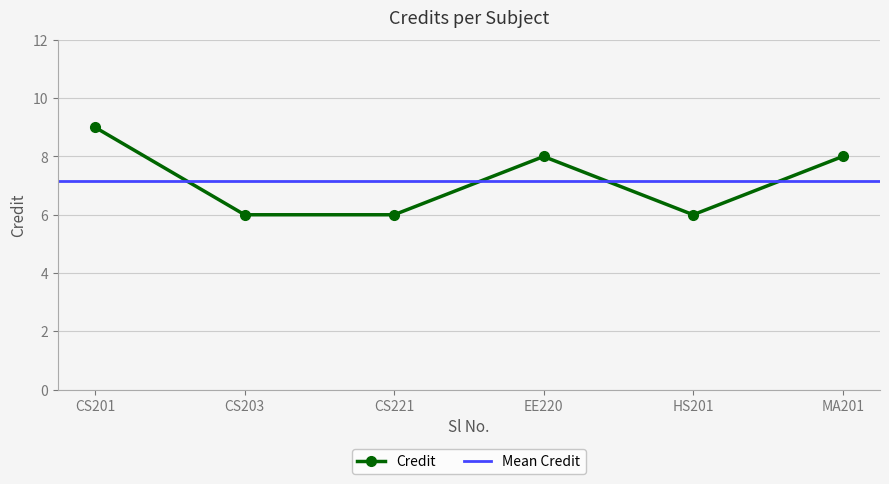

What is the minimum value shown in the chart?

6